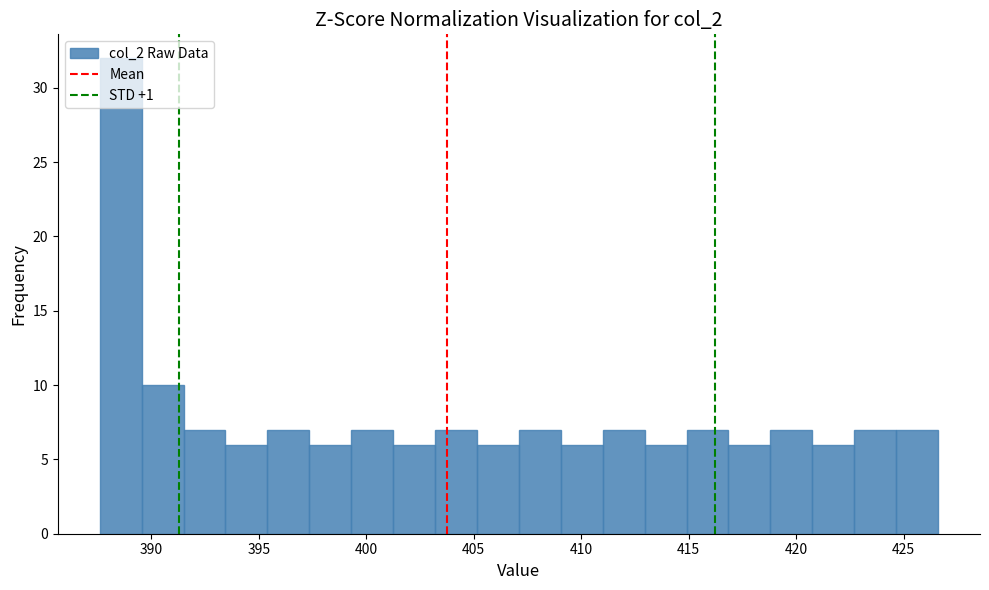

Read against the x-axis, roughly where is the centre of the tallest bar?

388.5